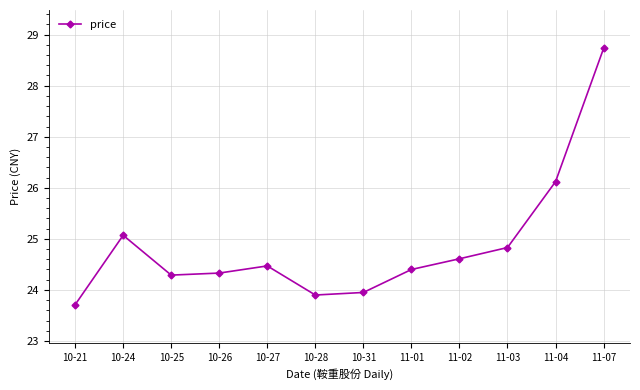

Does the chart have visible grid lines?

Yes